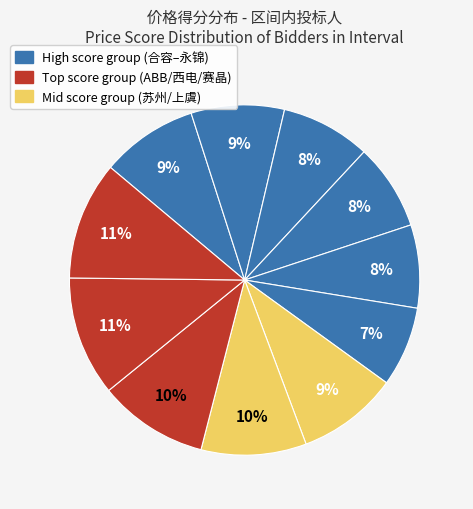

How many segments does this pie chart have?

11